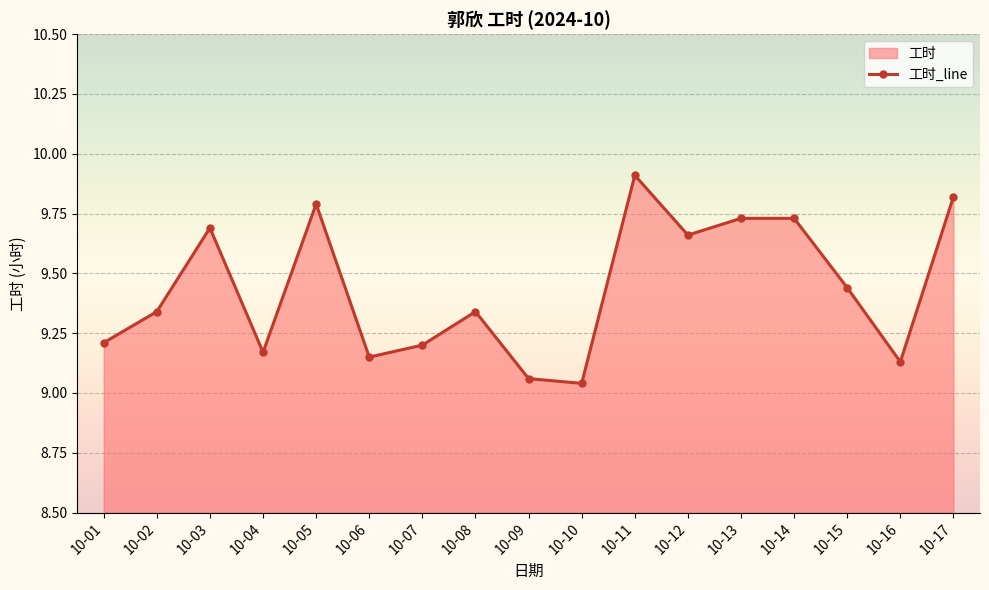

What is the difference between the values at 10-15 and 10-02?

0.1